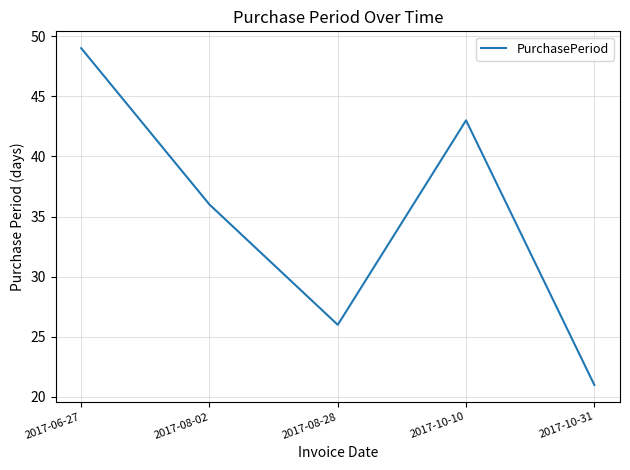

Between 2017-10-10 and 2017-10-31, which is larger?

2017-10-10